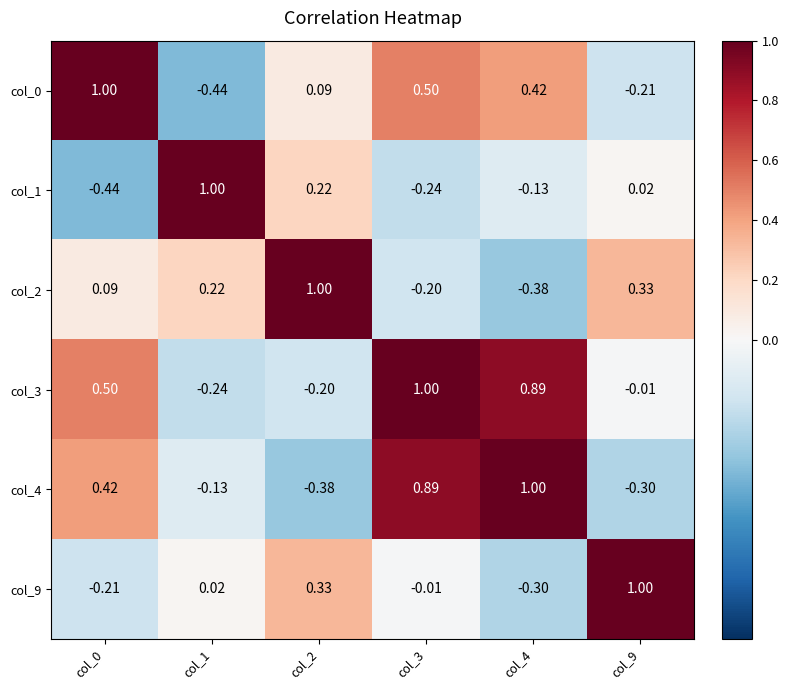

Which category has the highest value across all series?

col_0